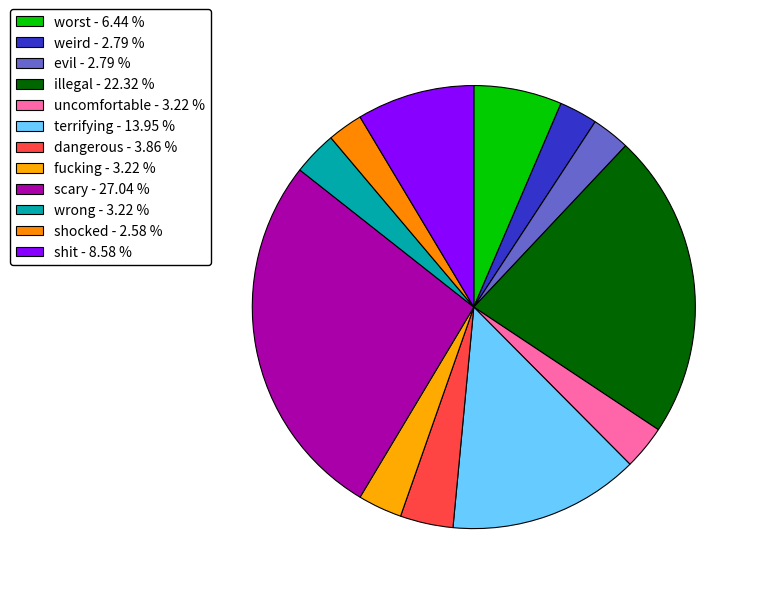

Is wrong the majority of the pie?

No